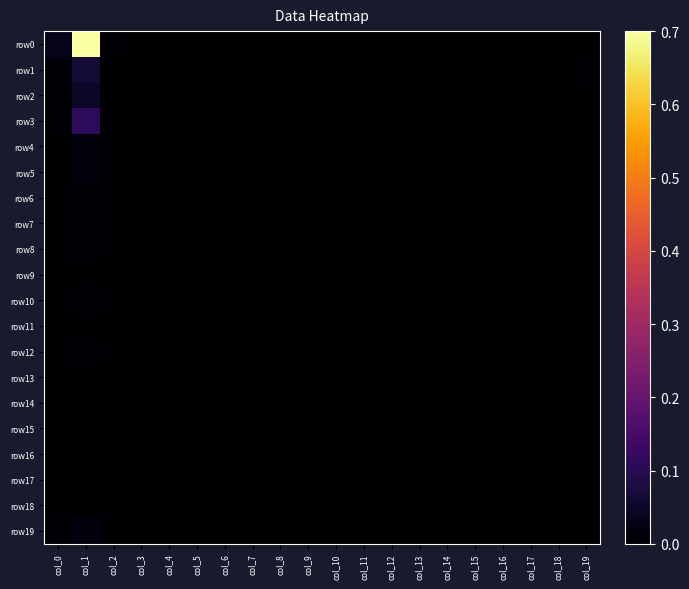

At which category does the chart reach its peak across all series?

col_1